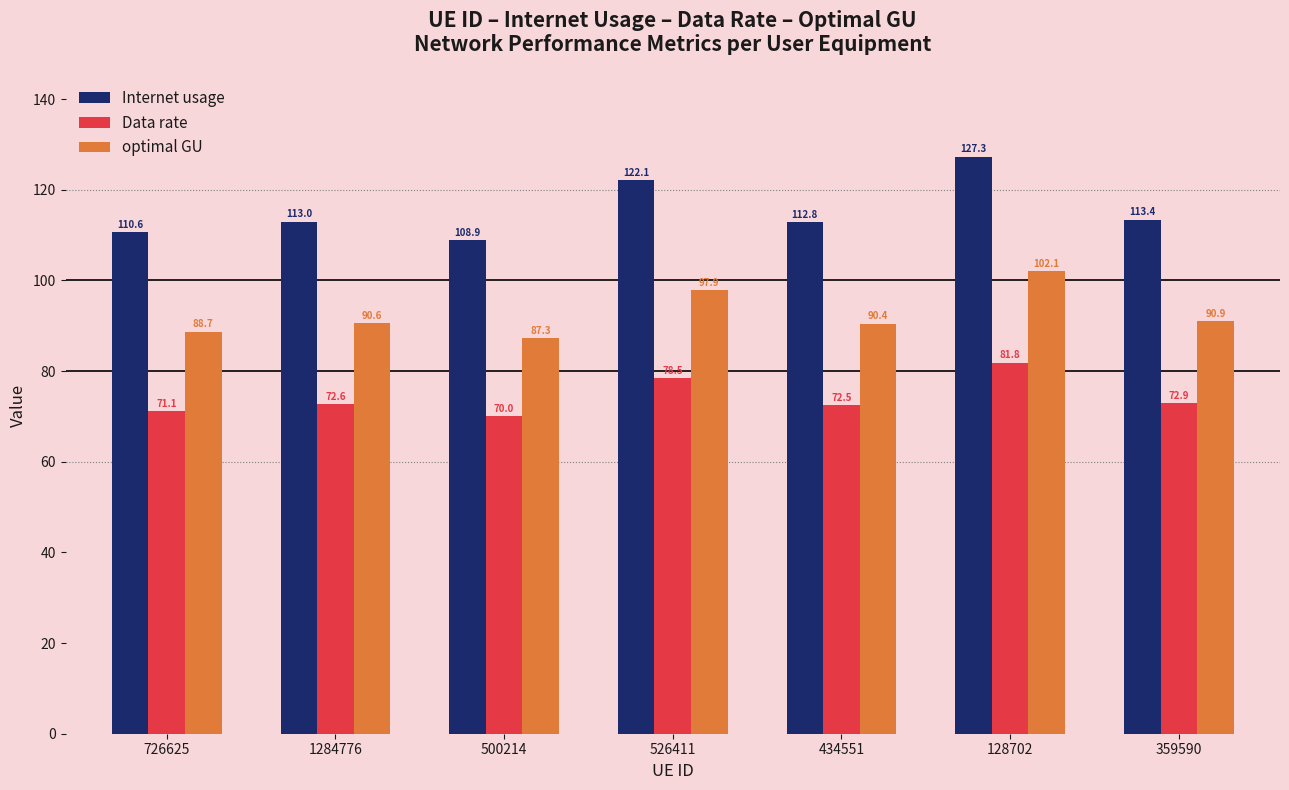

At which label does Data rate first exceed 72?

1284776